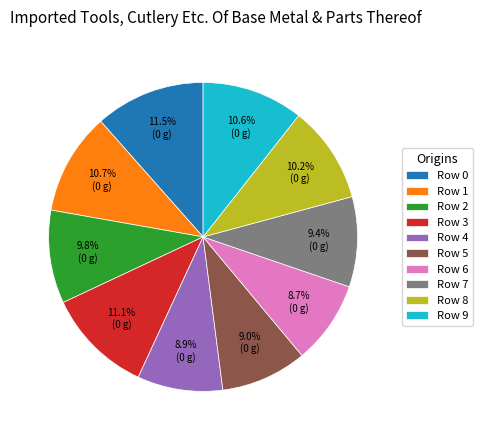

To the nearest percent, what is the average slice percentage?

10%